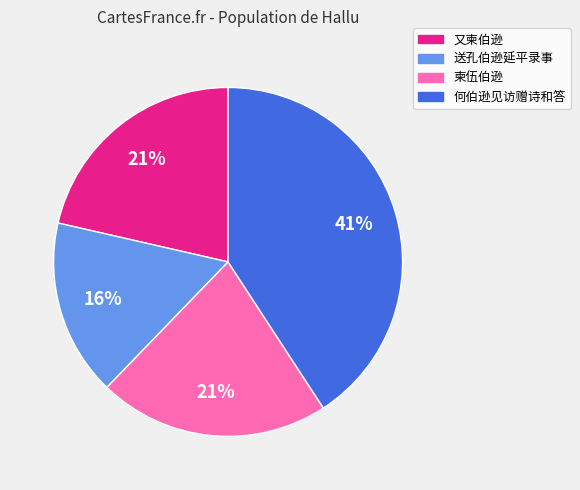

To the nearest percent, what is the average slice percentage?

25%